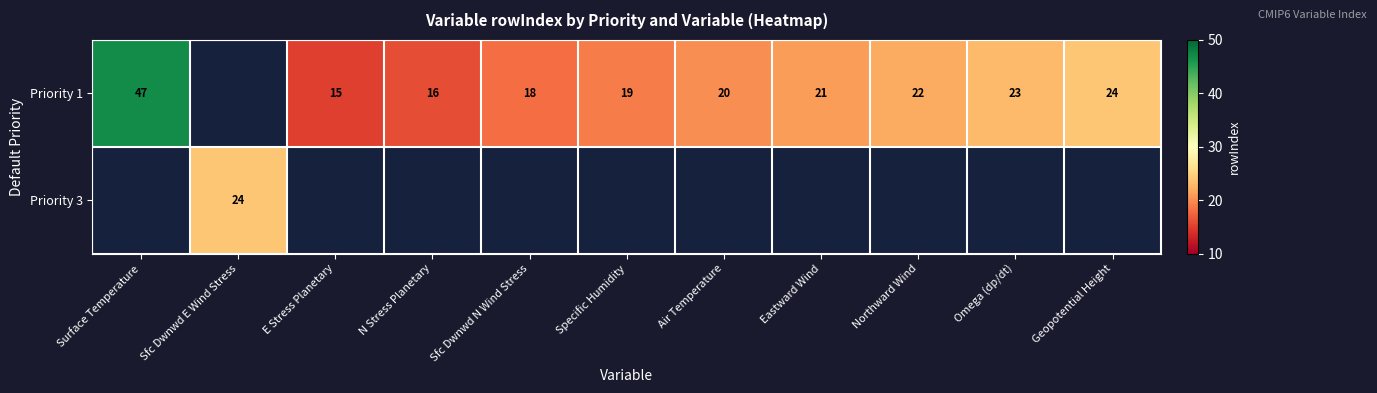

Is it true that Priority 1 equals 15 at E Stress Planetary?

True